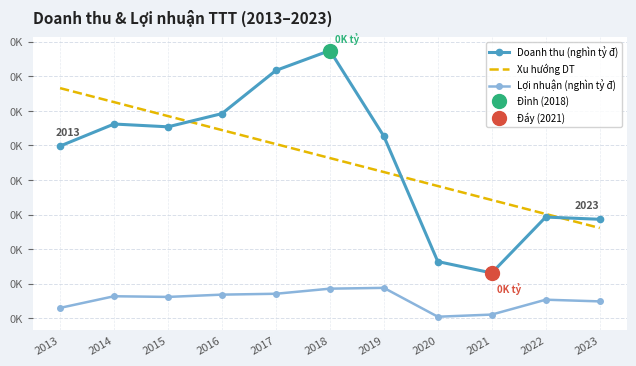

Between which two adjacent categories do Xu hướng DT and Doanh thu (nghìn tỷ đ) first intersect?

2015 and 2016